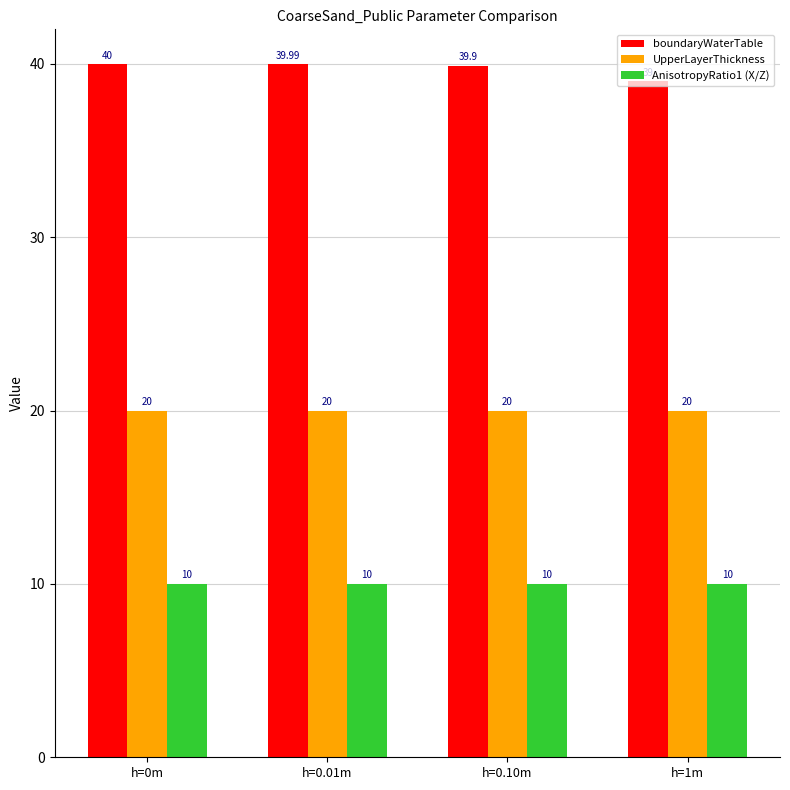

What is the sum of all AnisotropyRatio1 (X/Z) values?

40.0